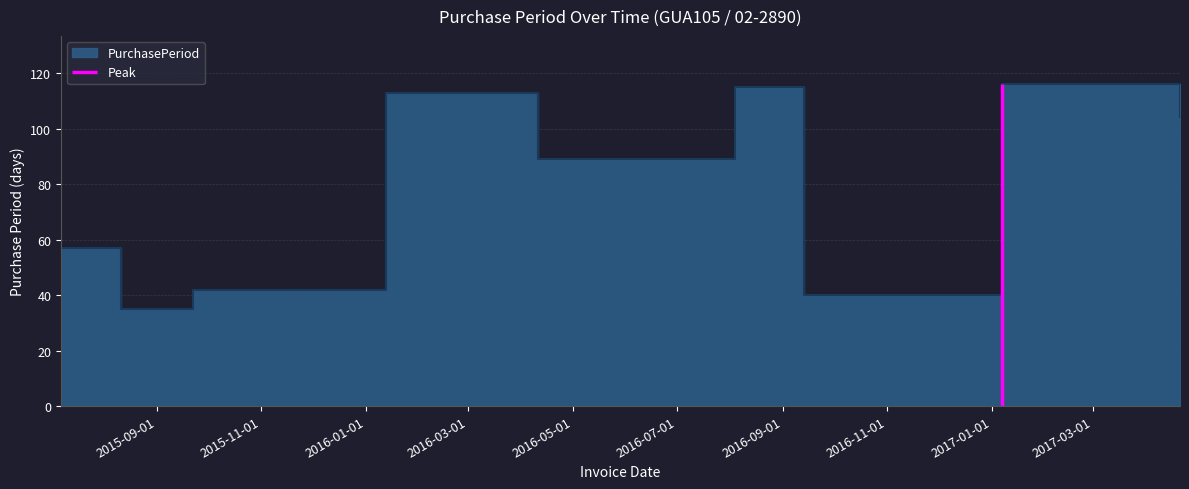

List the labels in order of value, largest first.

2017-01-07, 2016-08-04, 2016-01-13, 2017-04-21, 2016-04-11, 2015-07-07, 2015-09-22, 2016-09-13, 2015-08-11